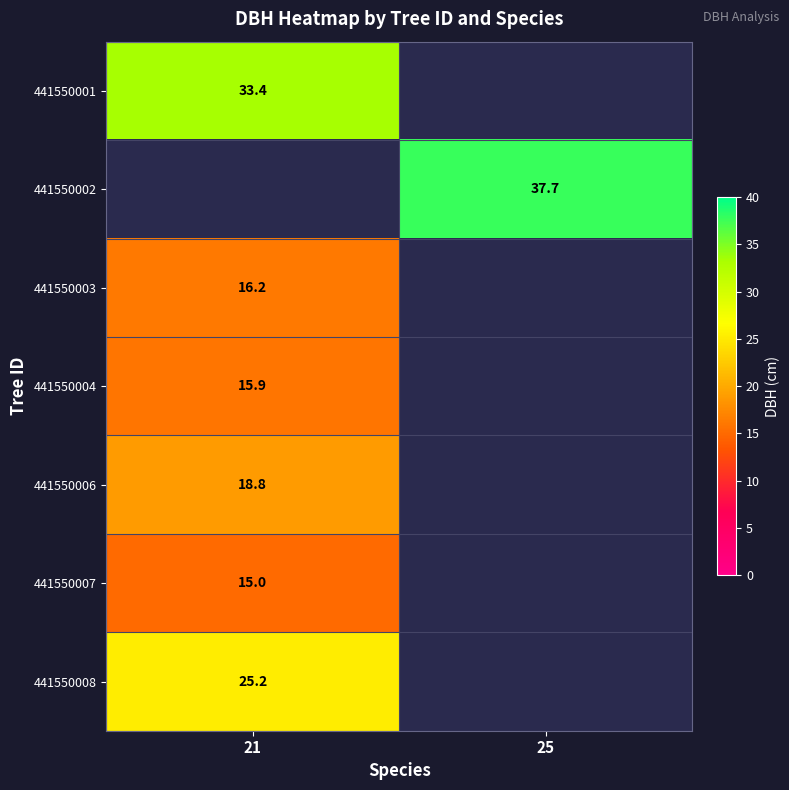

What is the lowest value of the 441550003 series?

16.2